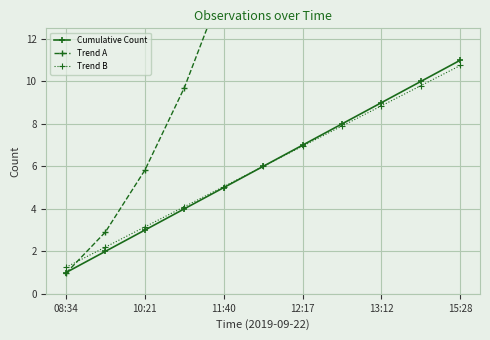

What is the label of the 1st point from the left?

08:34